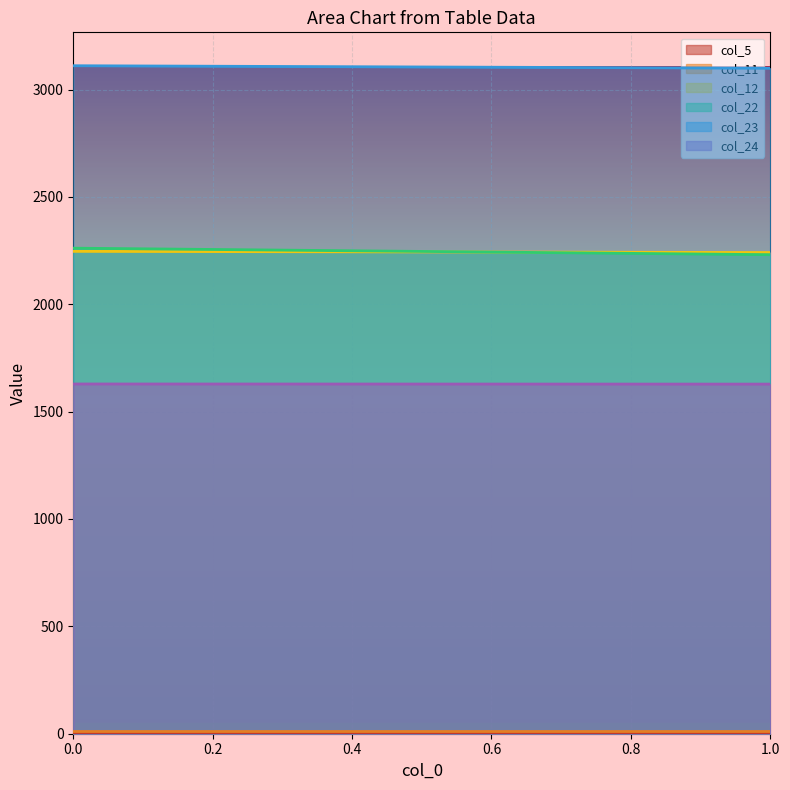

What is the spread (max minus min) of values at 0?

3105.6